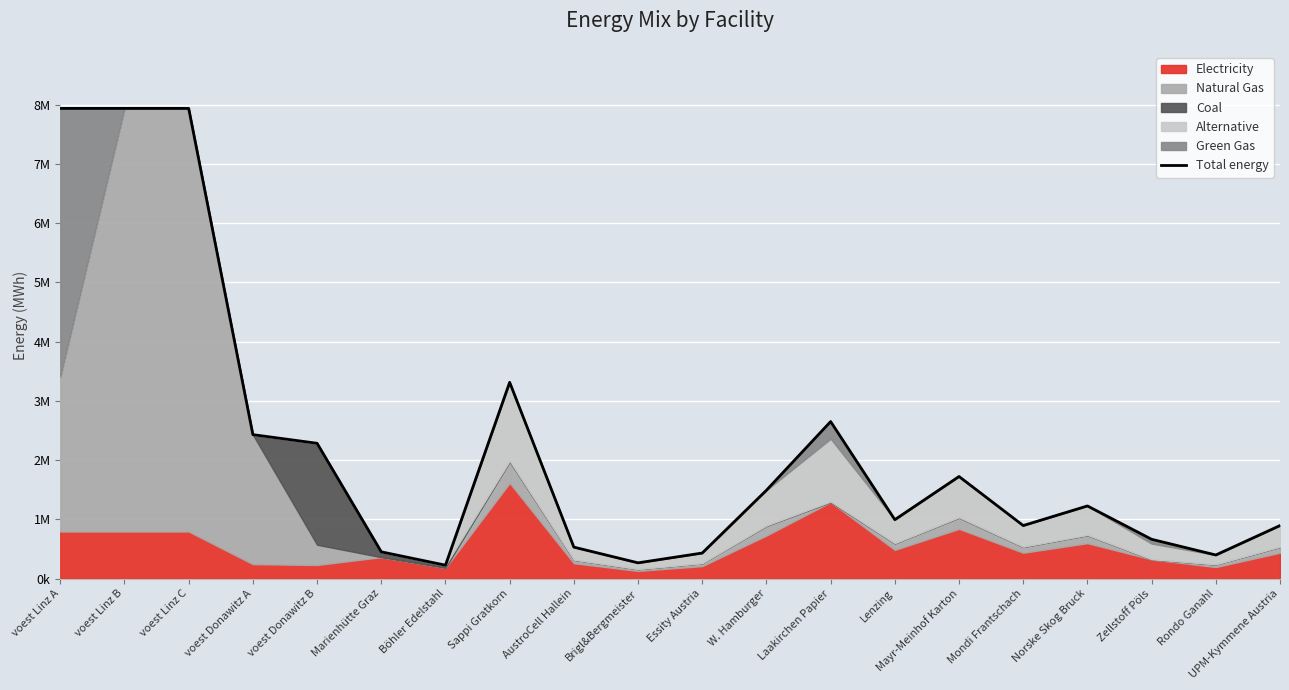

Where does the data first go above 1225983?

voest Linz A